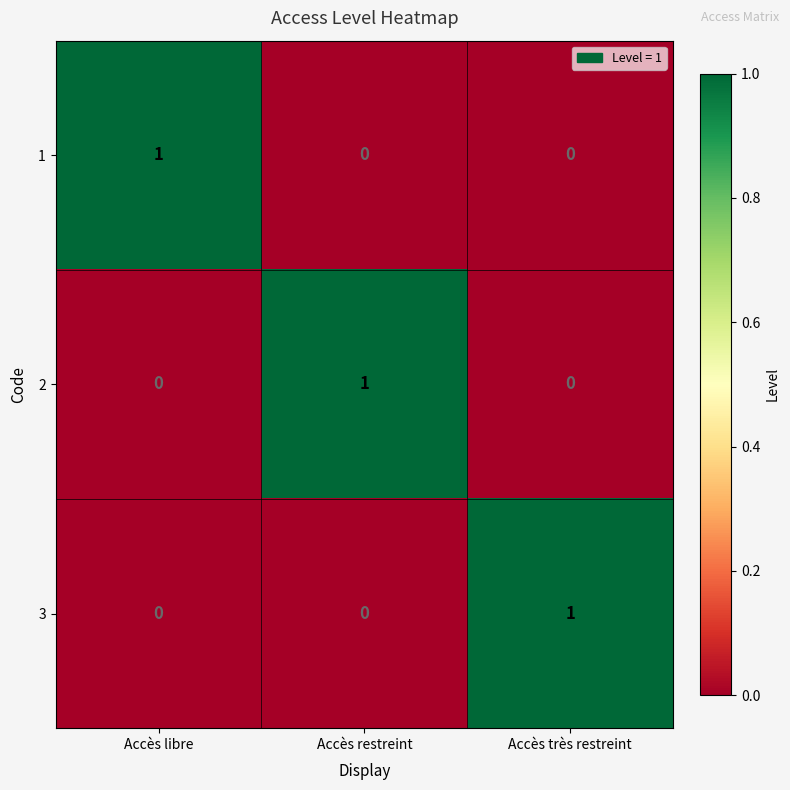

True or false: 1 has a value of 0 at Accès restreint.

True